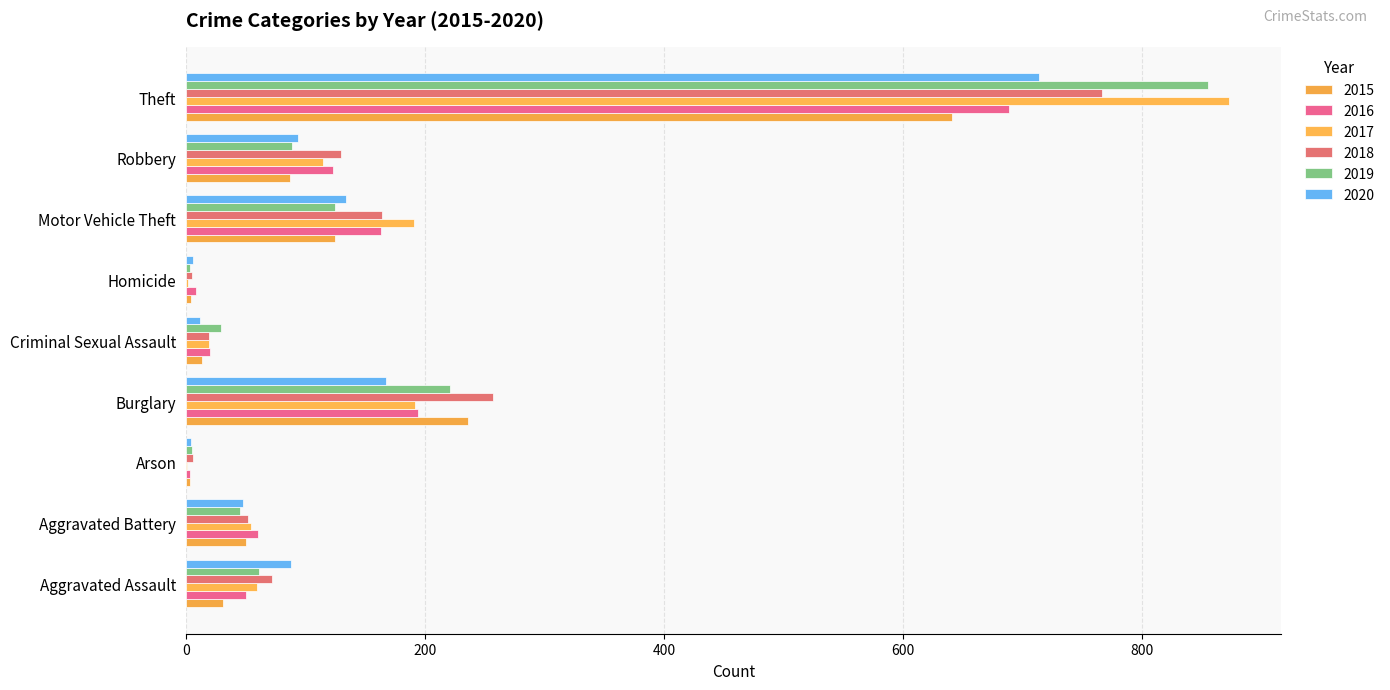

Which category has the highest value in the 2017 series?

Theft